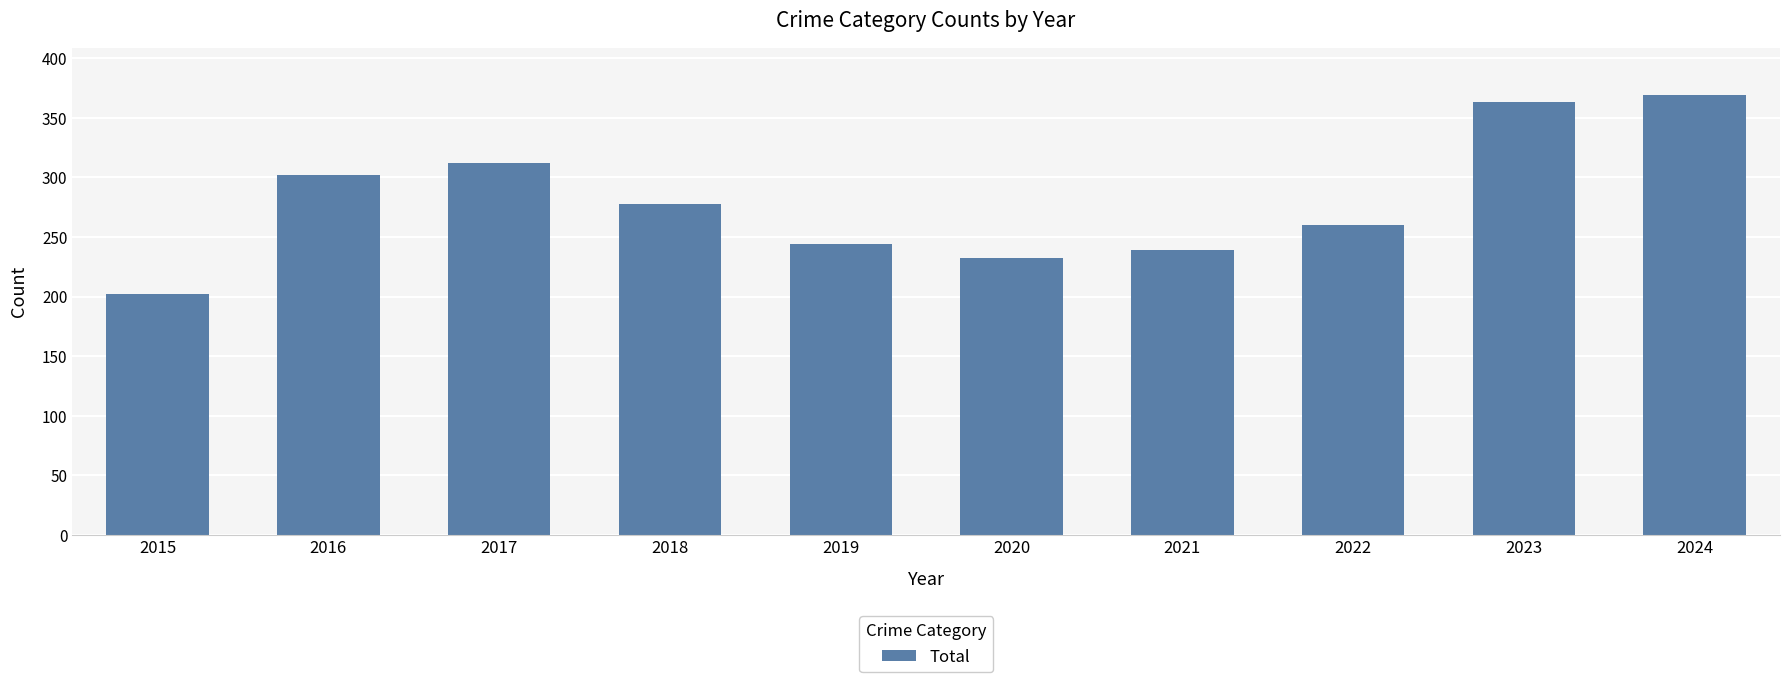

Where is the data nearest to the value 285?

2018